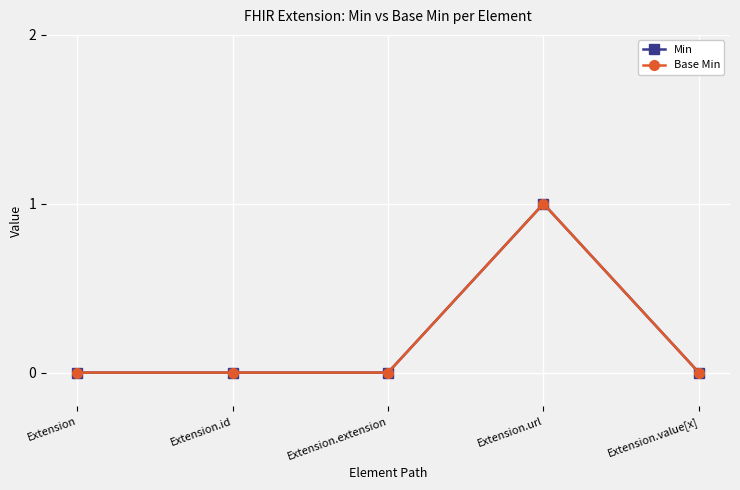

True or false: Base Min and Min cross at least once.

False